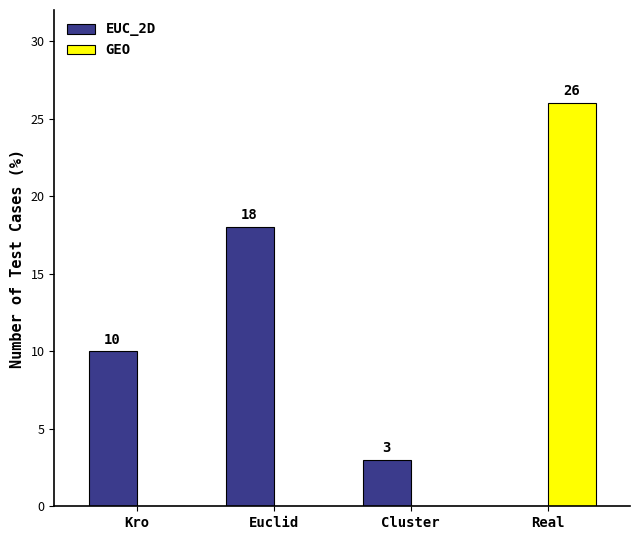

Which series changed the most between Kro and Real?

GEO